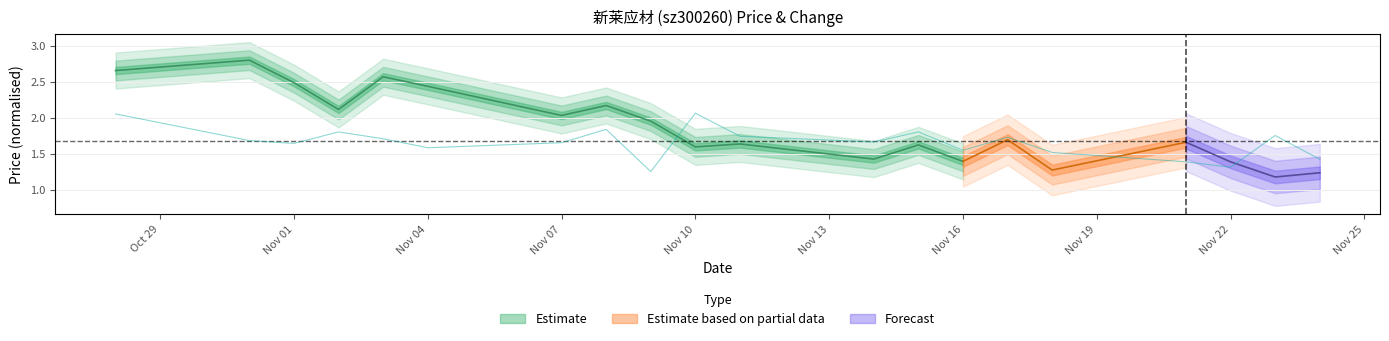

Where is the data nearest to the value 1?

Nov 22